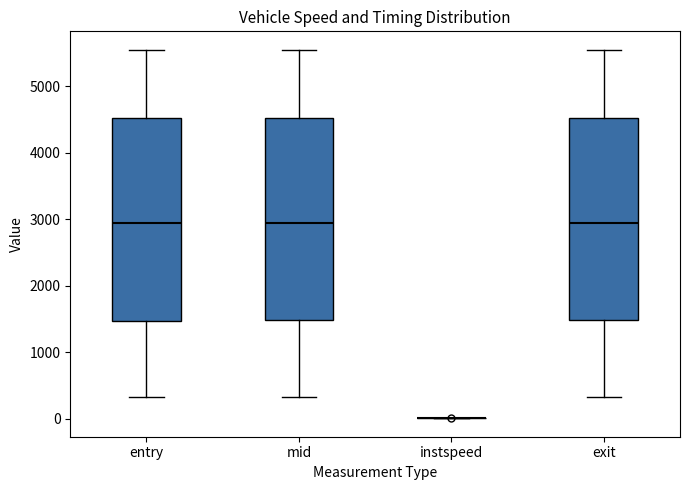

Reading left to right, read every box against the y-axis: the position of its median line, the range the box covers, and the ends of its whiskers. The values are not printed on the chart, so give them approximately, as read against the axis.

entry: median 2900, box 1500 to 4500, whiskers 300 to 5500
mid: median 2900, box 1500 to 4500, whiskers 300 to 5500
instspeed: box collapsed to a line at 0, whiskers 0 to 0
exit: median 2900, box 1500 to 4500, whiskers 300 to 5500